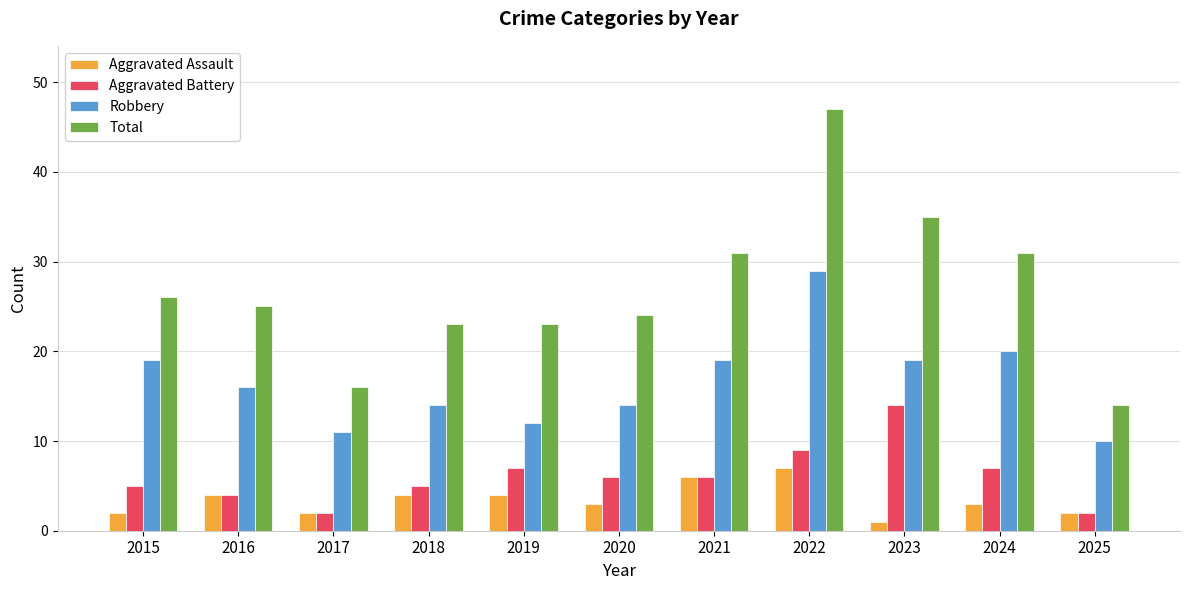

True or false: Aggravated Battery has a value of 7 at 2024.

True